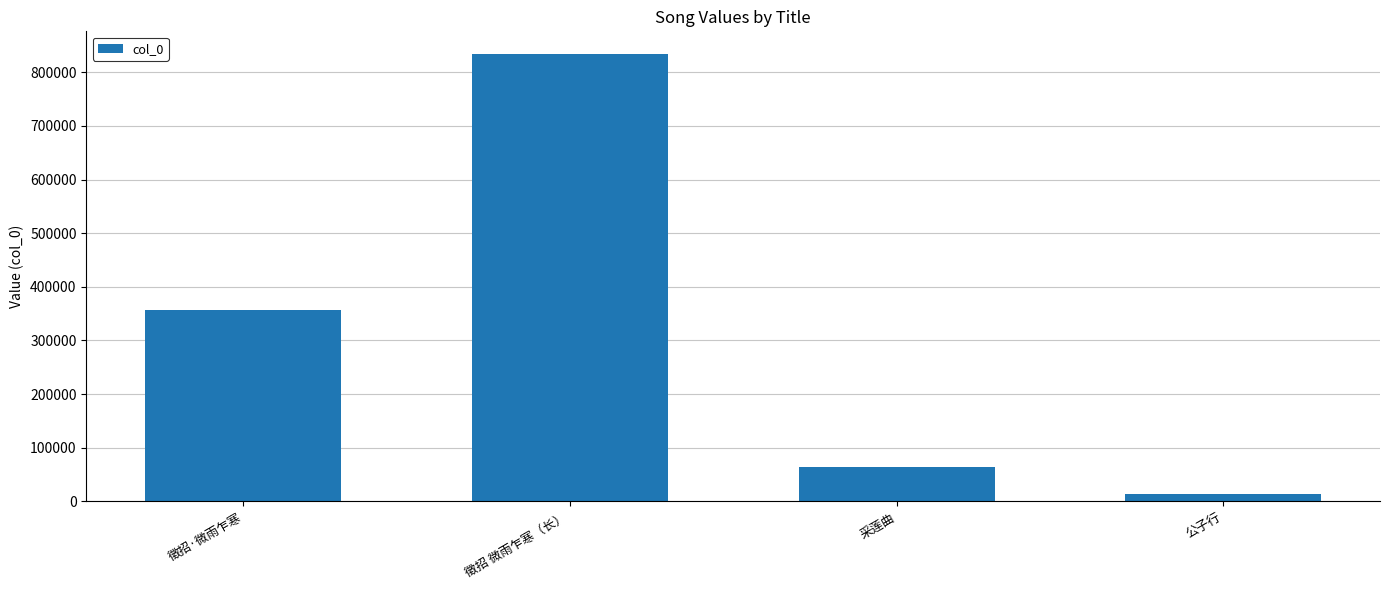

What is the greatest value displayed?

834676